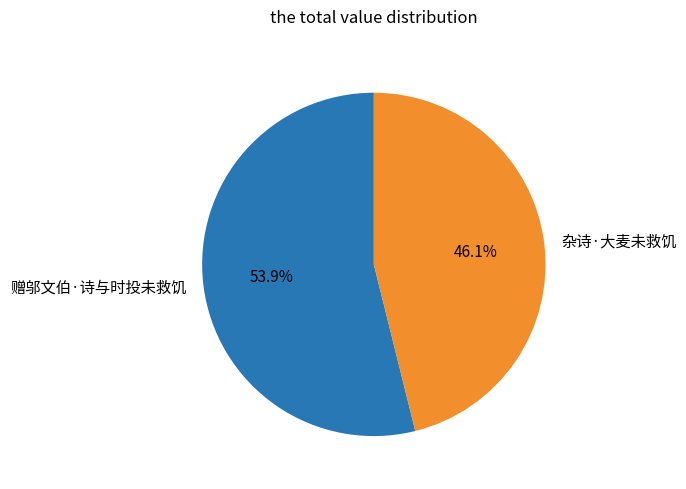

To the nearest percent, what is the combined percentage of 杂诗·大麦未救饥 and 赠邬文伯·诗与时投未救饥?

100%